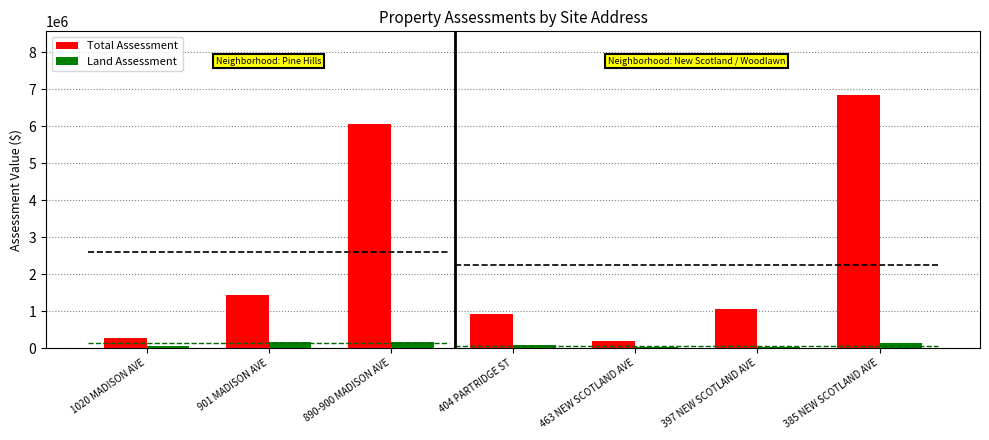

How many series are shown in this chart?

2